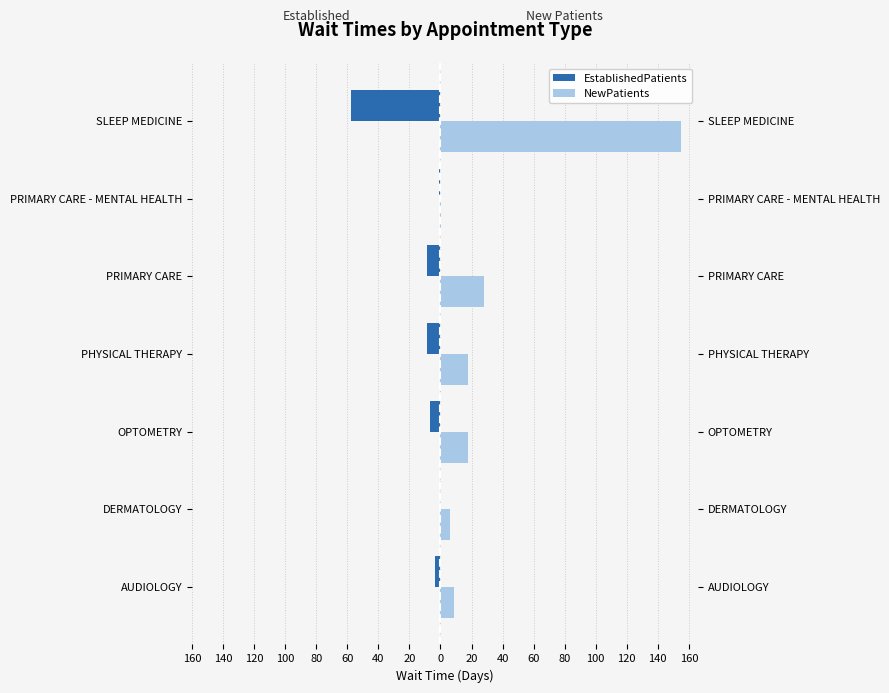

What is the maximum value shown in the chart?

155.2